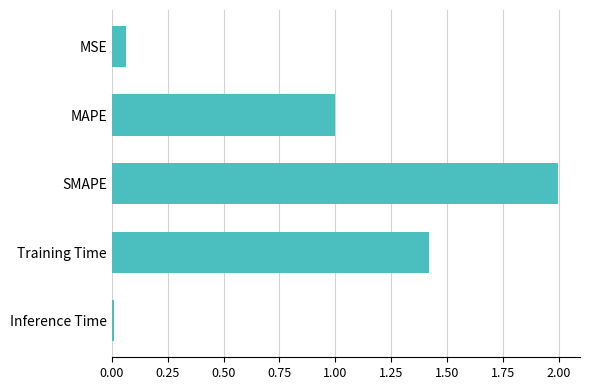

What is the average value?

0.9